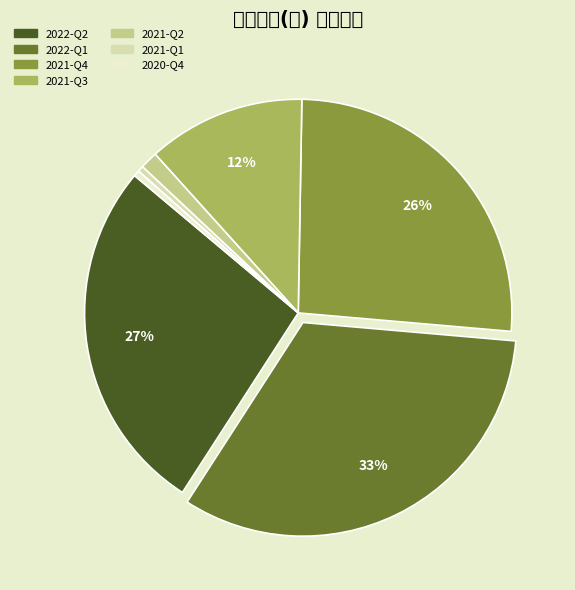

To the nearest percent, what is the combined percentage of 2022-Q2 and 2020-Q4?

27%